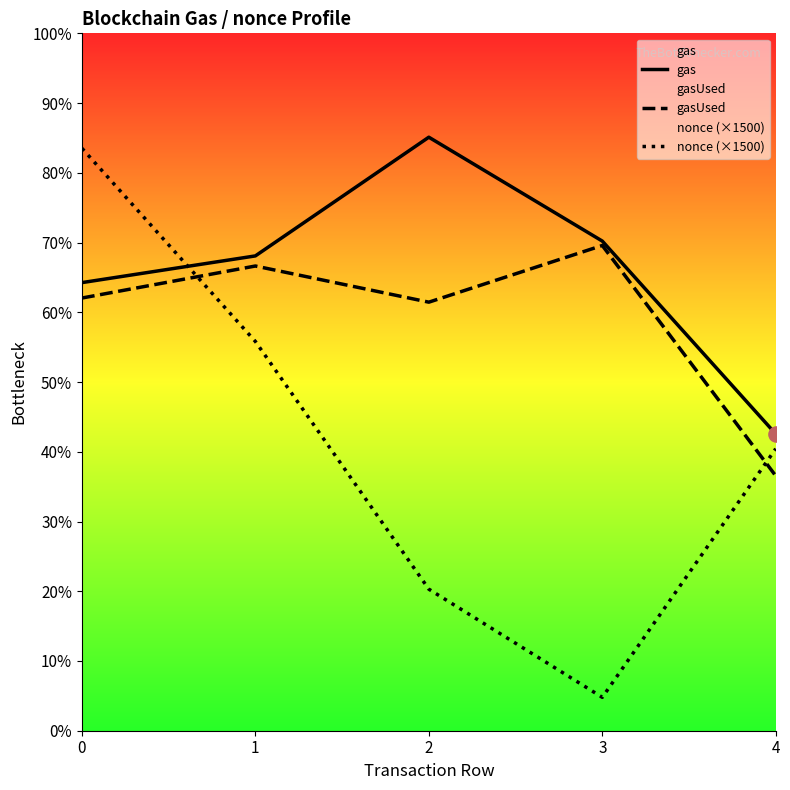

What are all the series names shown in the legend?

gas, gasUsed, nonce (×1500)